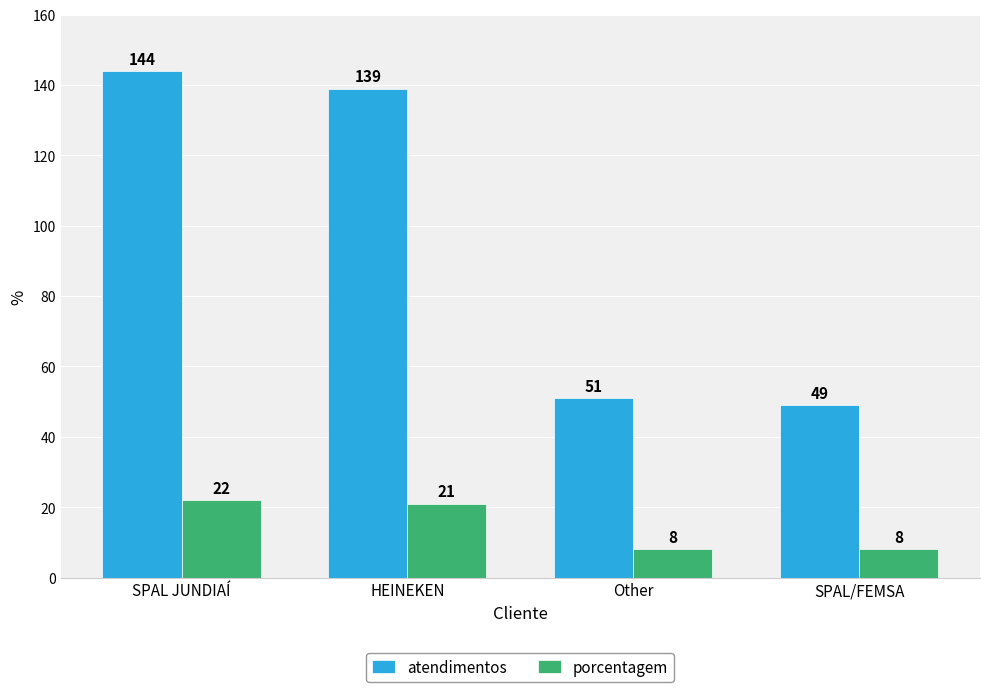

What are all the series names shown in the legend?

atendimentos, porcentagem